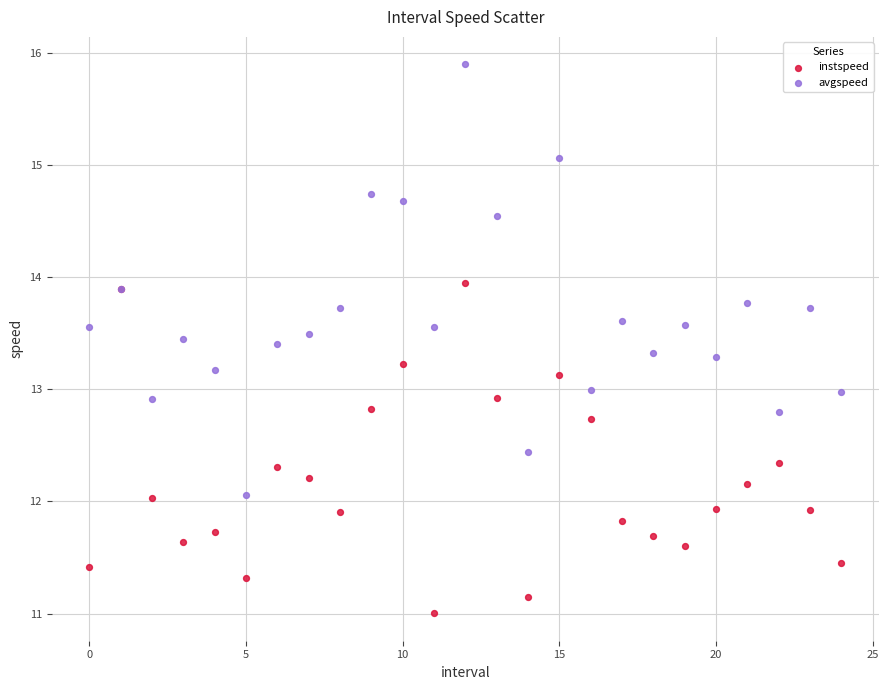

What are all the series names shown in the legend?

instspeed, avgspeed